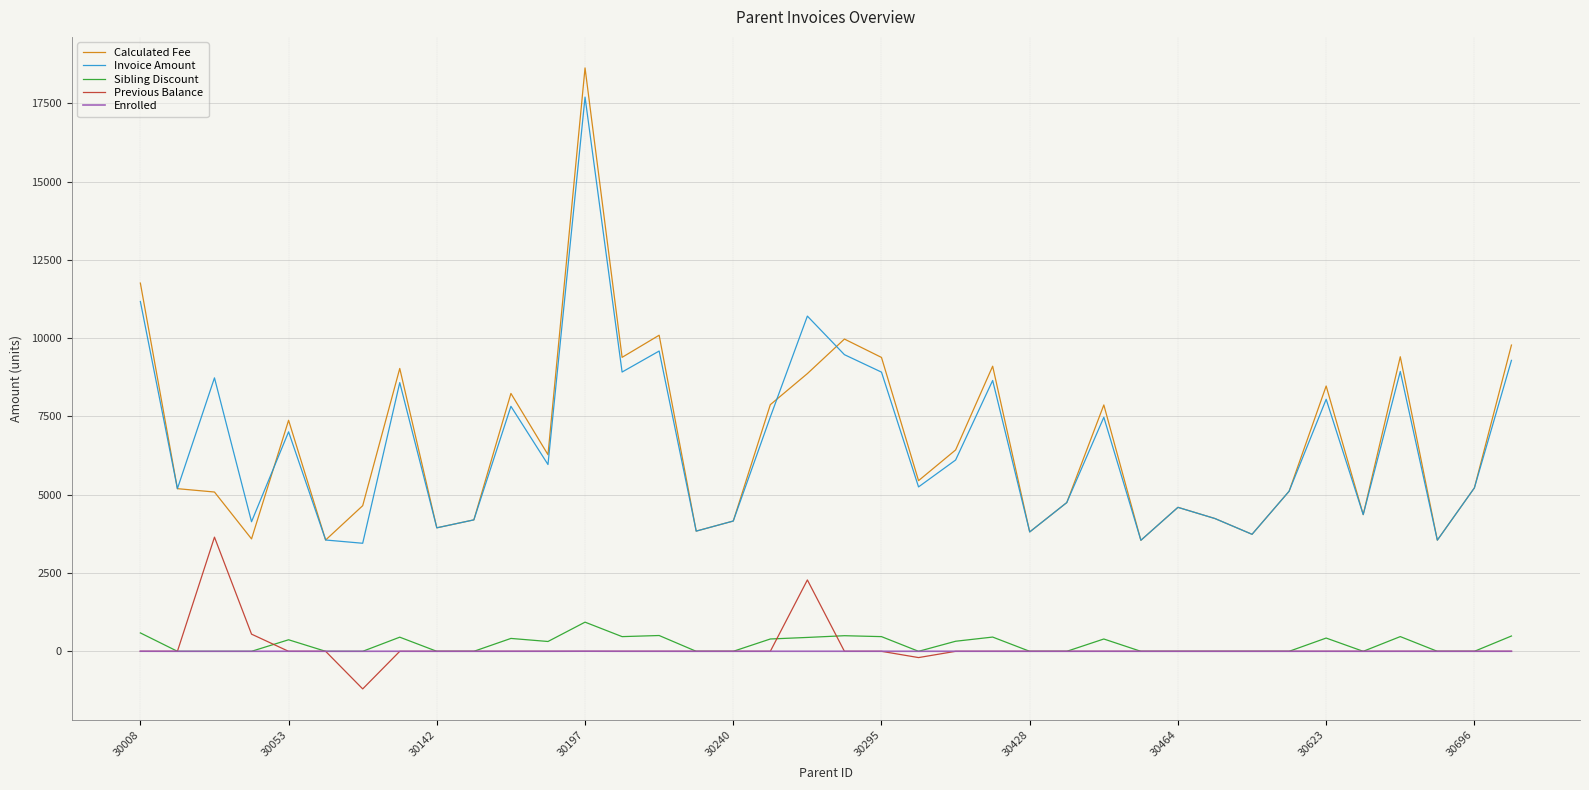

Rank the series by their maximum value, from lowest to highest.

Enrolled, Sibling Discount, Previous Balance, Invoice Amount, Calculated Fee